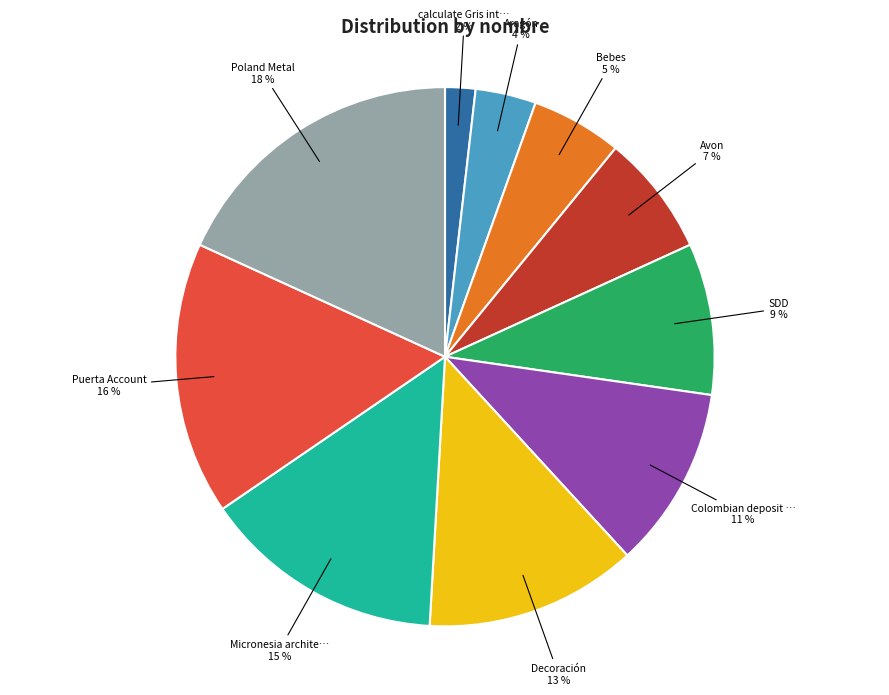

To the nearest percent, what is the average slice percentage?

10%